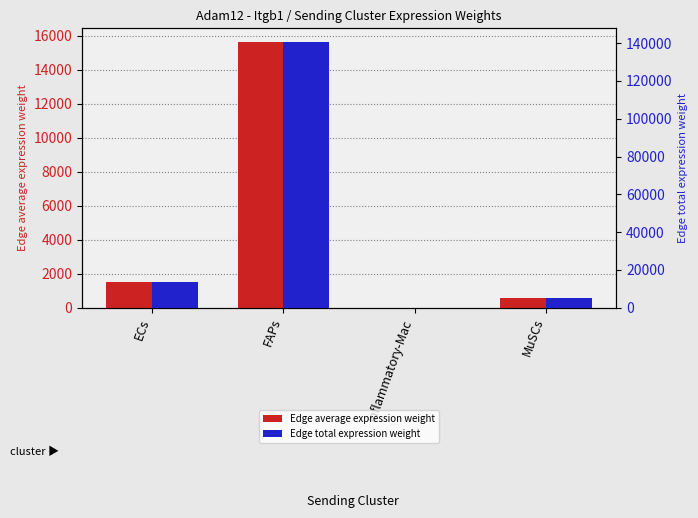

Reading right to left, list all the values displayed in this chart.

Edge average expression weight: MuSCs=596.1	Inflammatory-Mac=9.3	FAPs=15644.8	ECs=1541.7
Edge total expression weight: MuSCs=5364.6	Inflammatory-Mac=83.7	FAPs=140803.0	ECs=13875.4